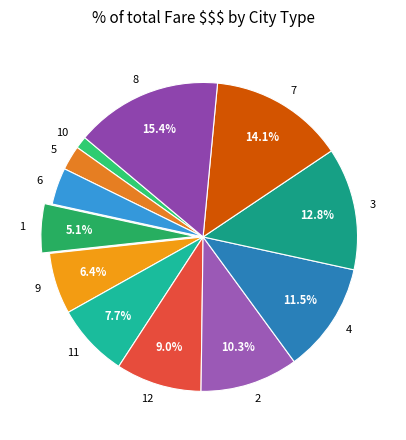

Is it true that 8 is 15% of the pie?

True